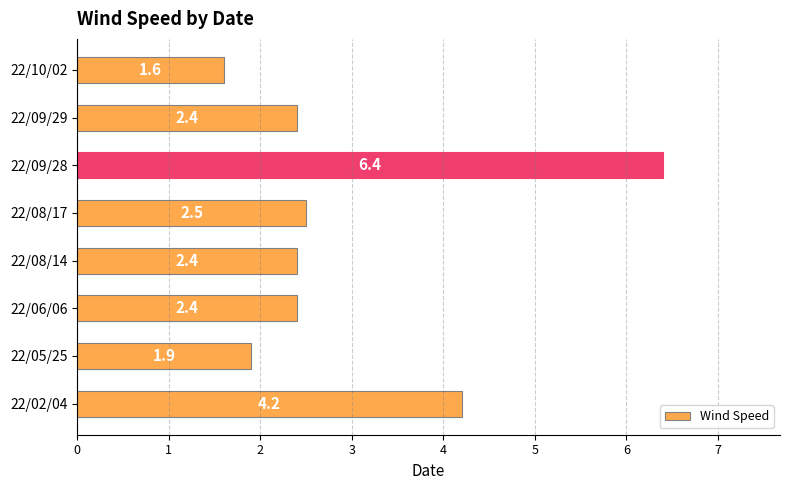

Which category has the lowest value across all series?

22/10/02